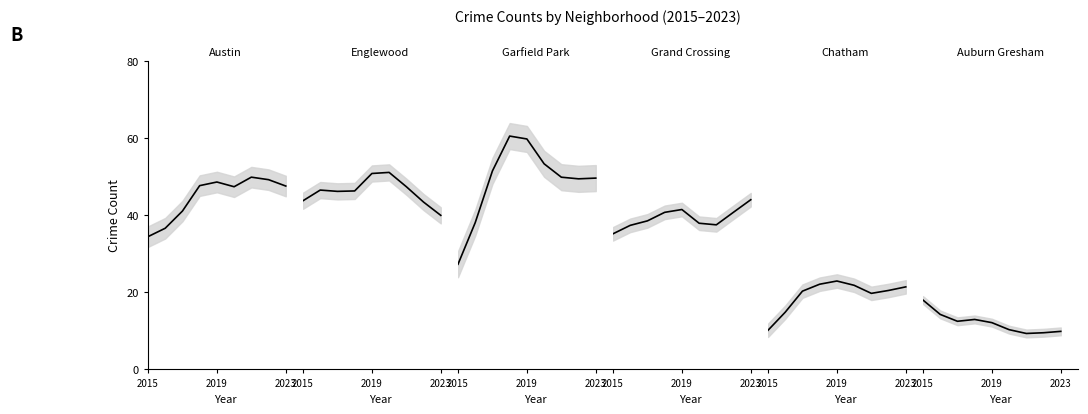

Which series changed the most between 2015 and 2023?

Garfield Park_line